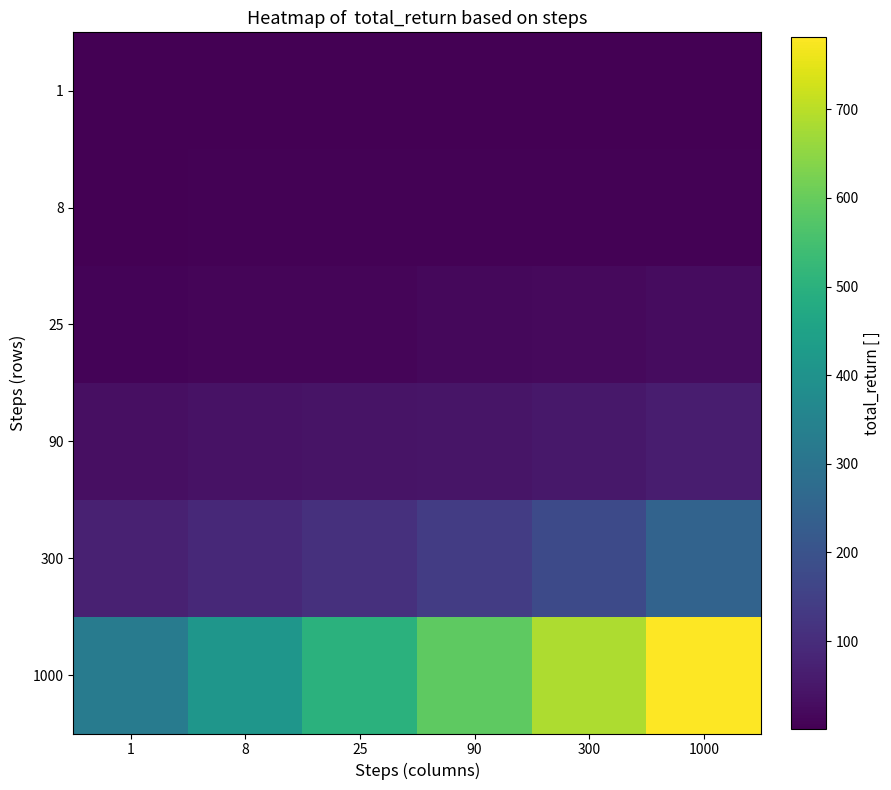

Which series has the largest total across all categories?

1000